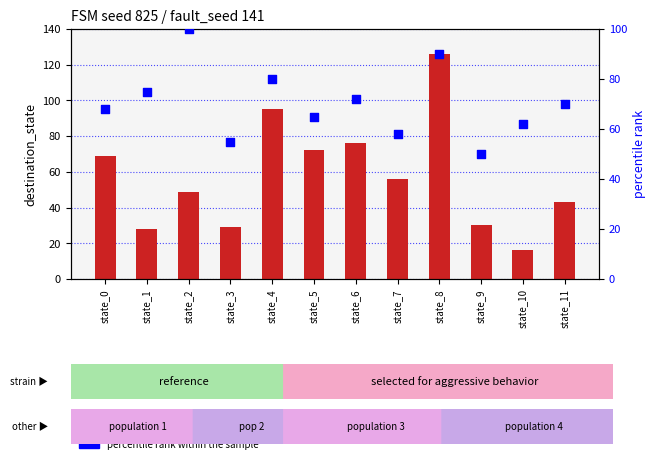

At which category is the sum across all series the highest?

state_8